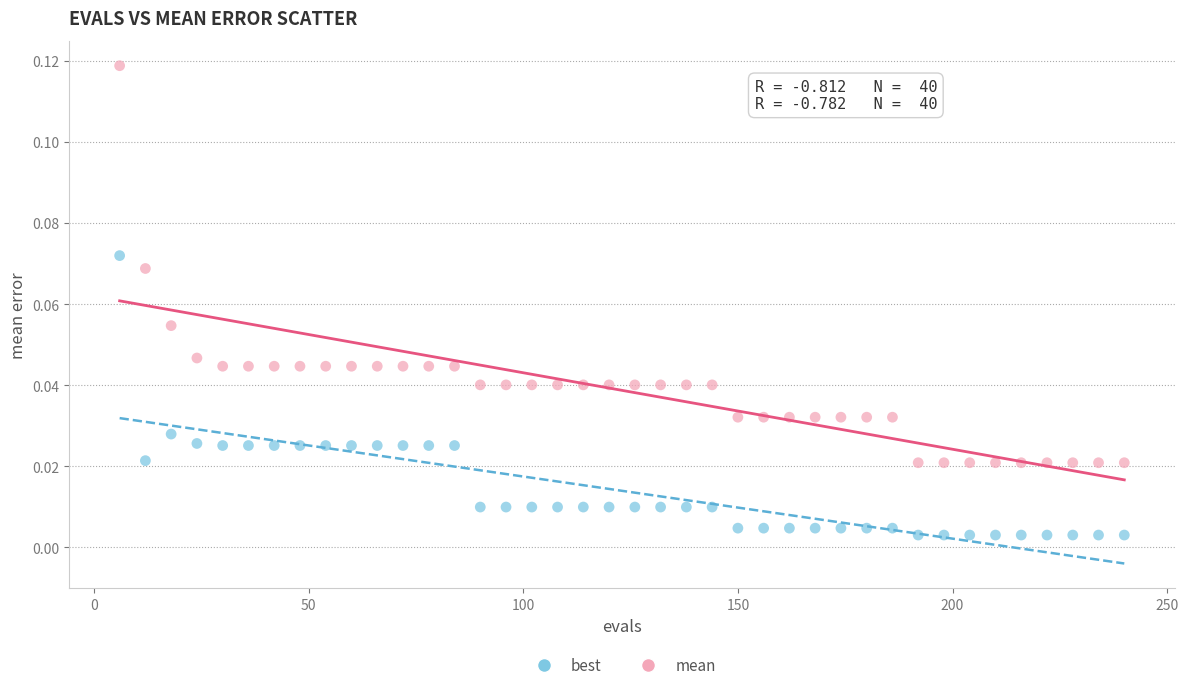

Which series contains the lowest Y value?

best